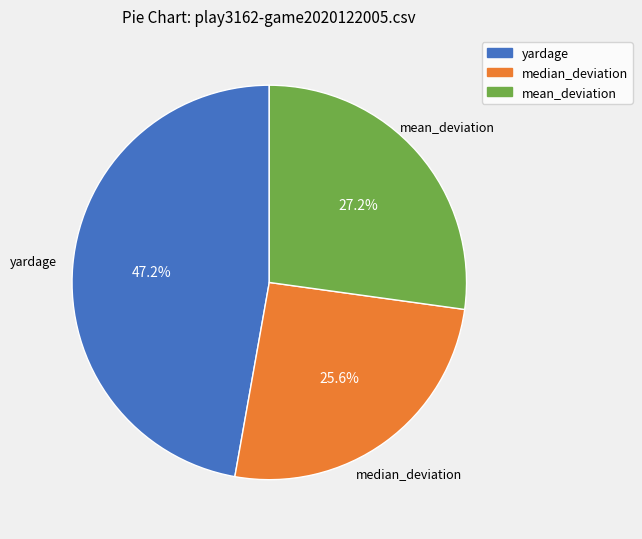

Which category has the smallest portion of the pie?

median_deviation